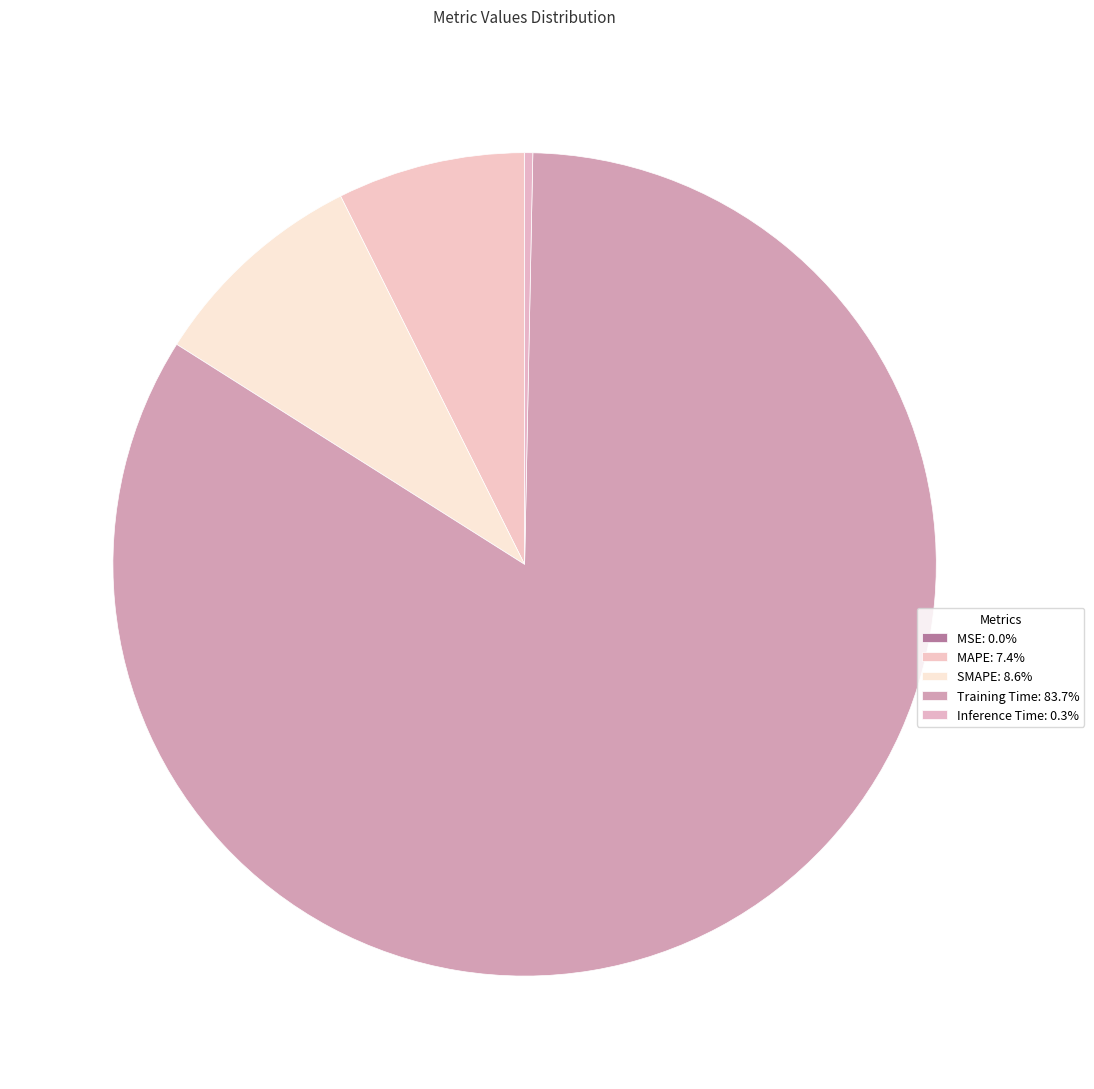

The MSE slice represents 0% of the pie. True or false?

True